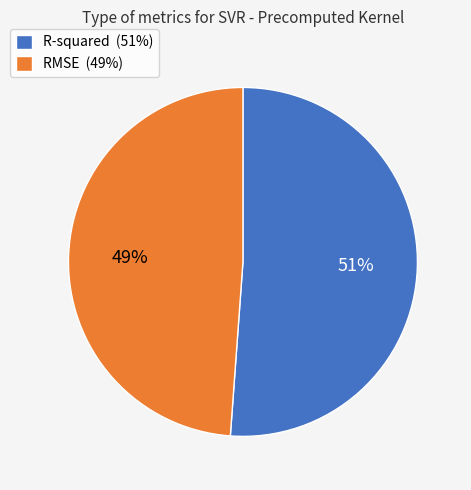

Which slice is the smallest?

RMSE